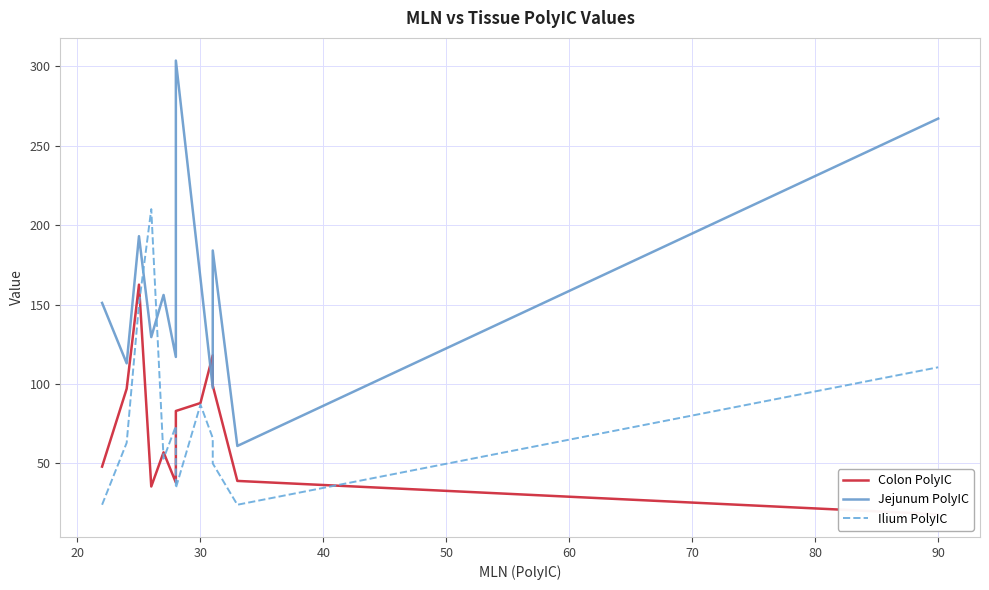

How many intersections are there between Jejunum PolyIC and Colon PolyIC?

2